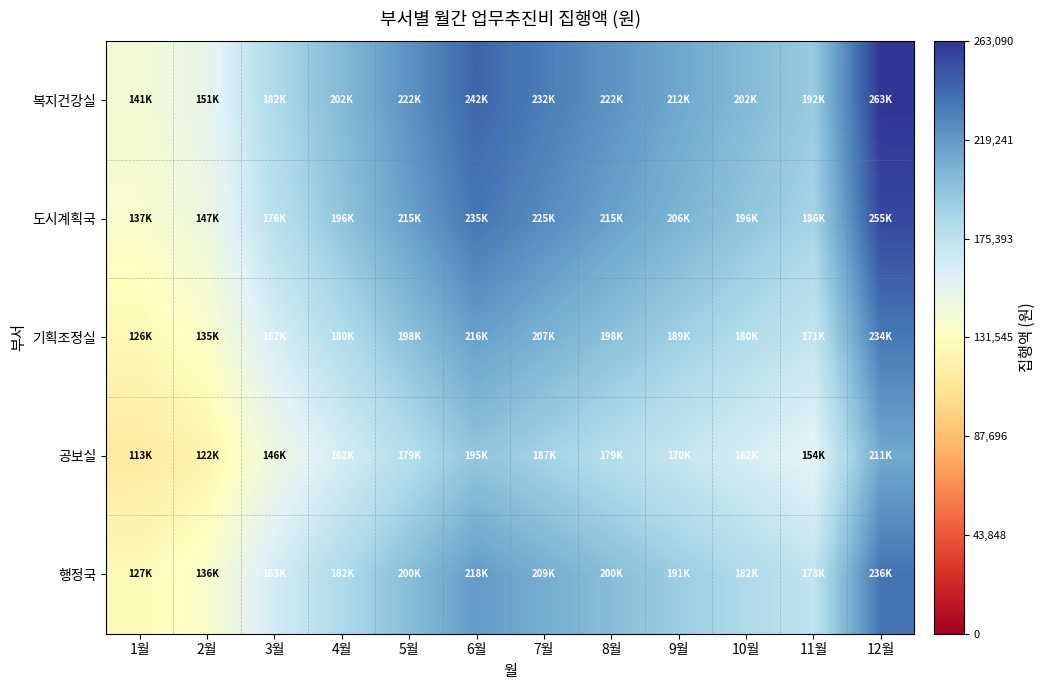

What is the spread (max minus min) of values at 9월?

41496.5